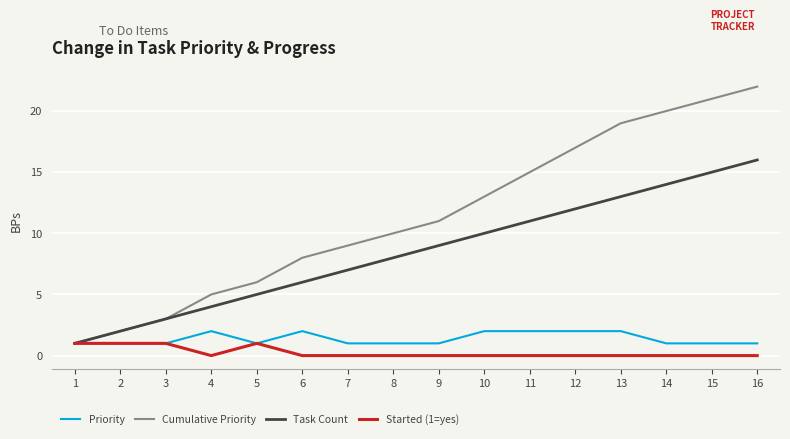

What is the approximate value of Task Count at 3?

3